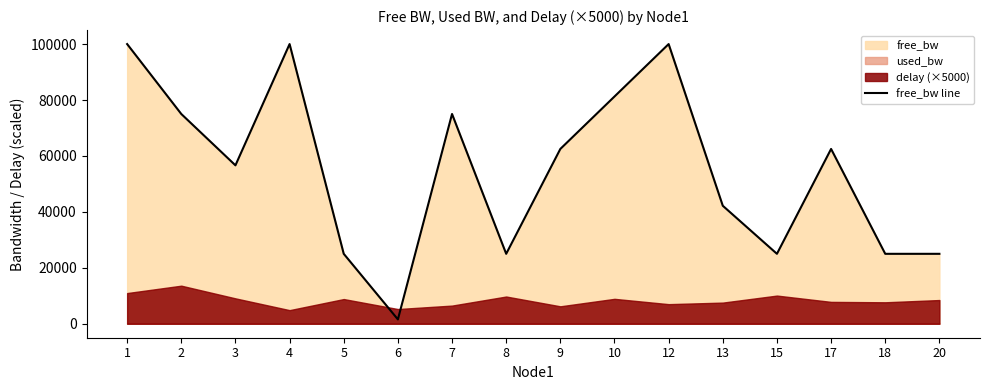

Where is the data nearest to the value 50774?

3